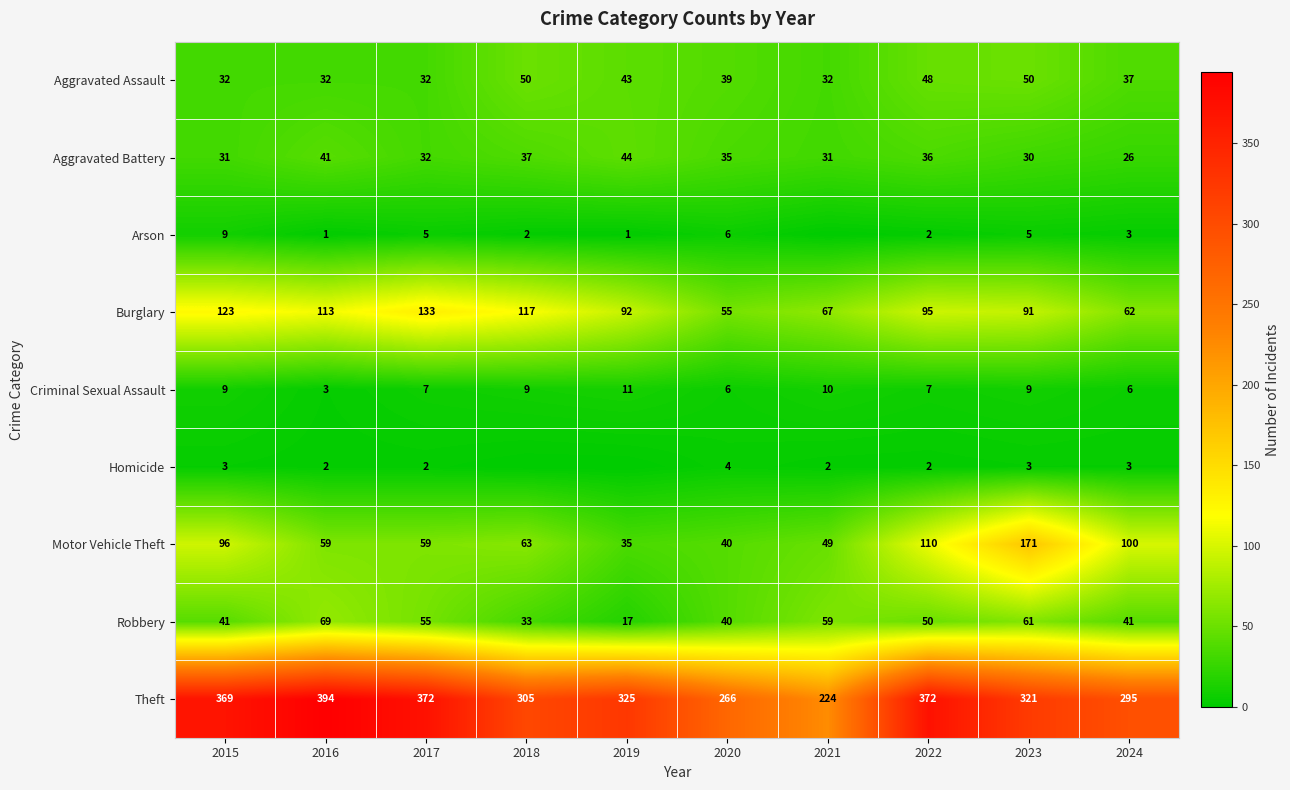

At which category does the chart reach its minimum across all series?

2021